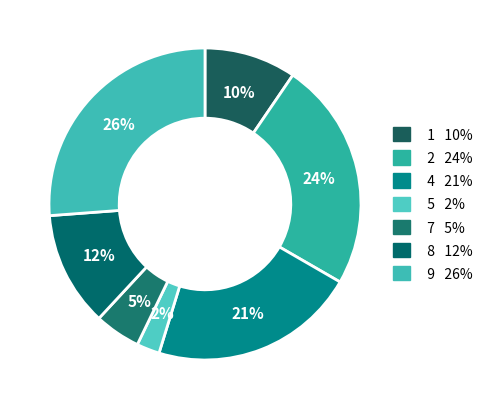

To the nearest percent, what is the average slice percentage?

14%